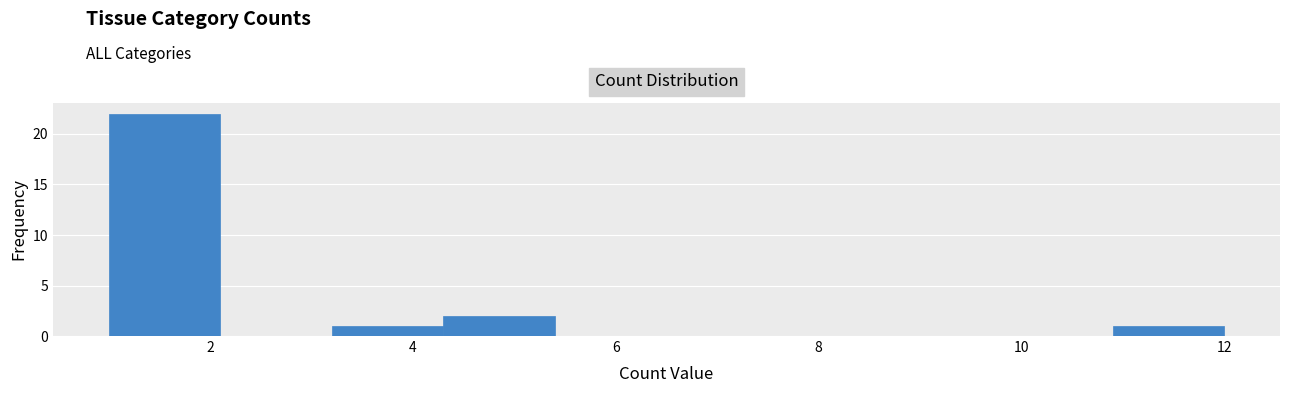

Which range on the x-axis has the tallest bar?

1.0 to 2.1